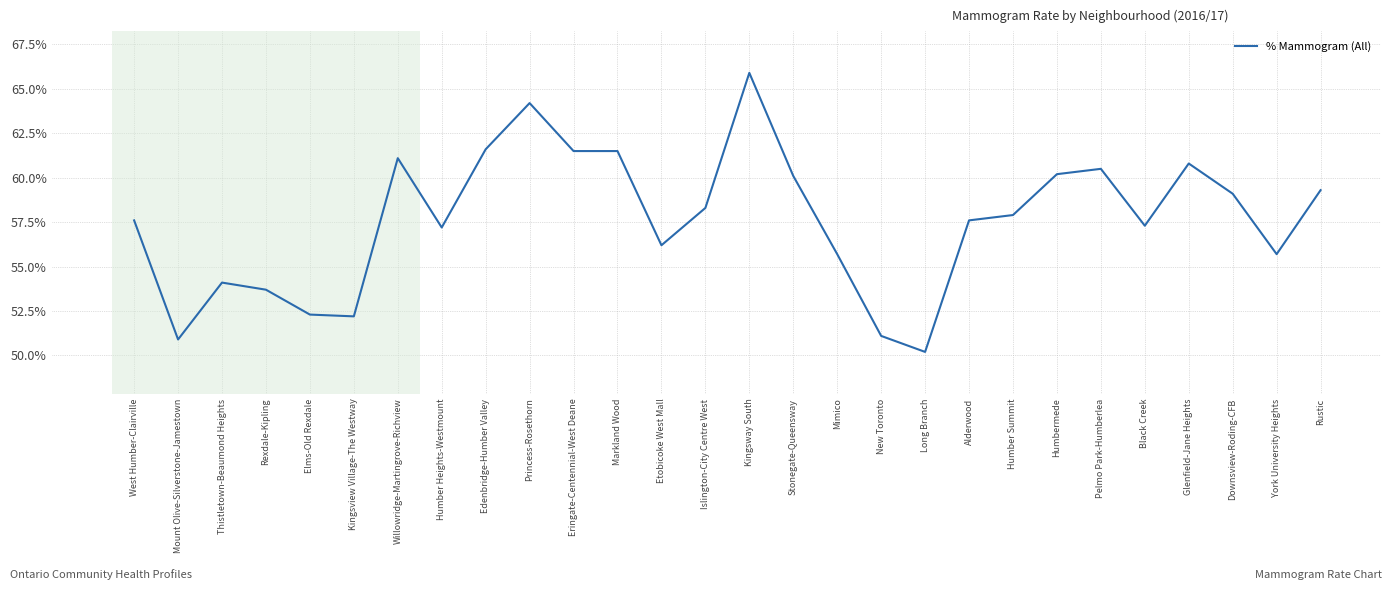

Approximately how many times larger is the value at Alderwood compared to Eringate-Centennial-West Deane?

0.9